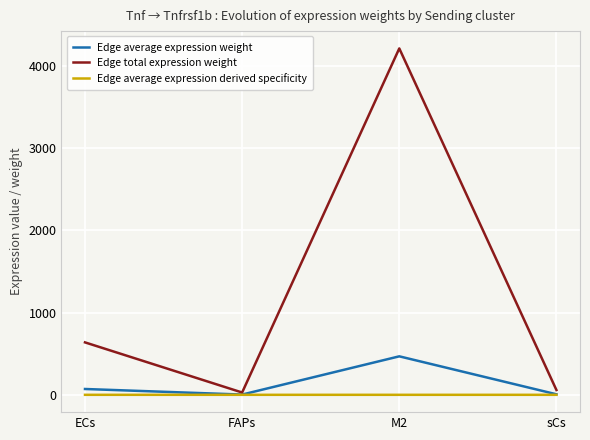

List the series in order of their peak value, lowest first.

Edge average expression derived specificity, Edge average expression weight, Edge total expression weight